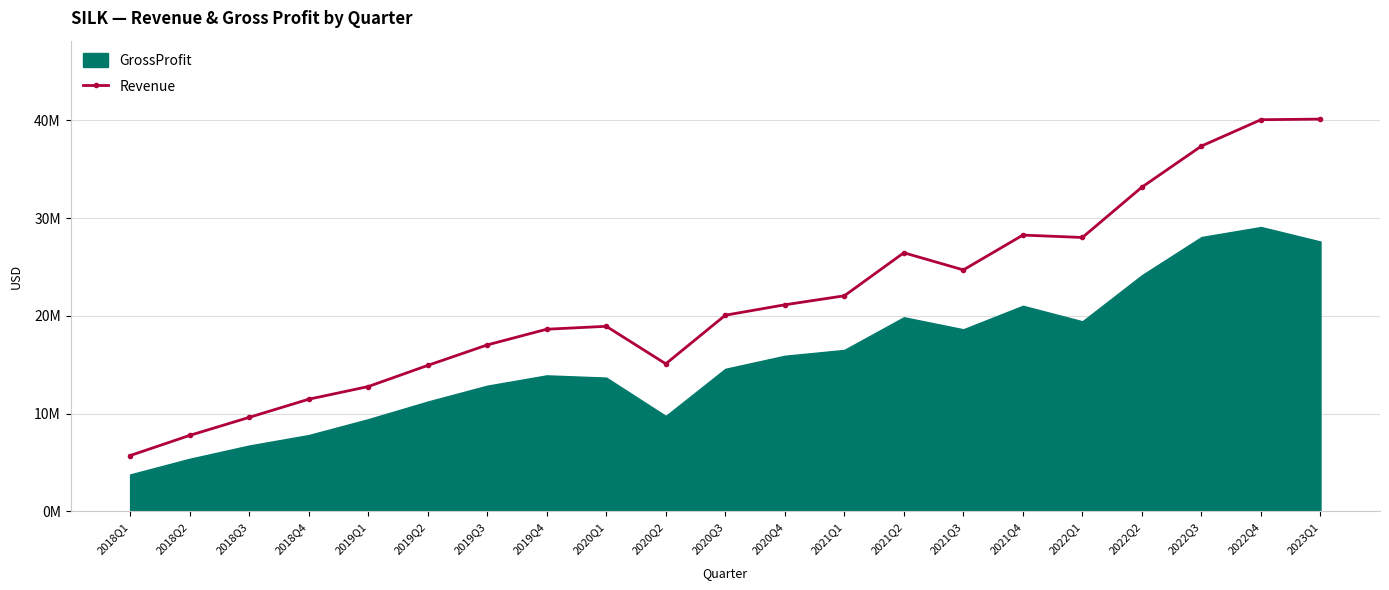

Between 2019Q3 and 2022Q1, which is larger?

2022Q1